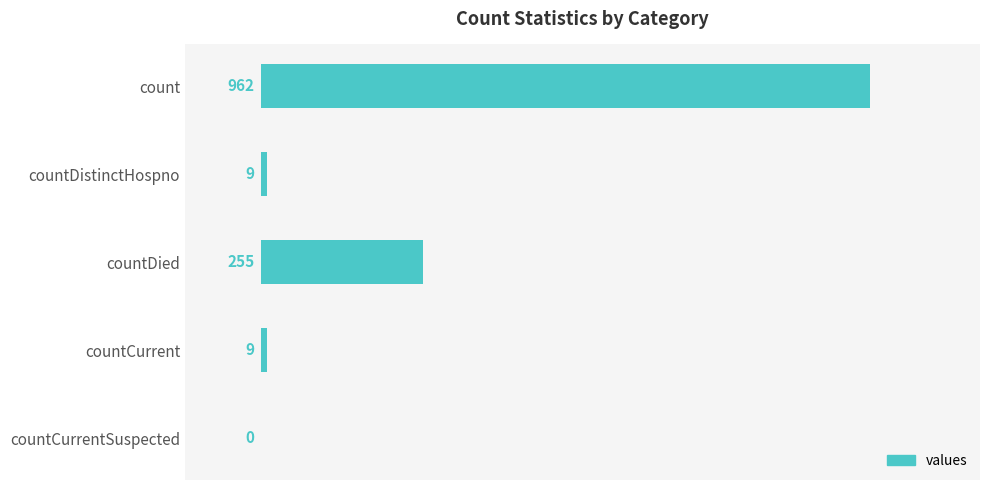

What is the maximum value shown in the chart?

962